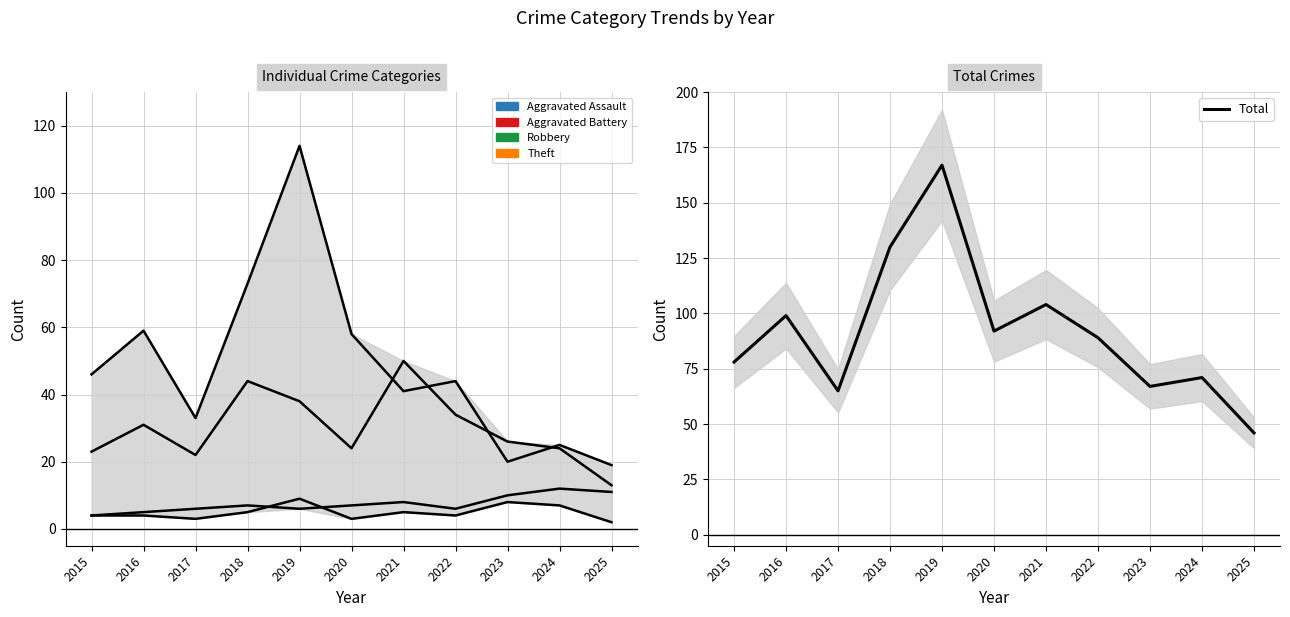

Which series changed the most between 2018 and 2023?

Total